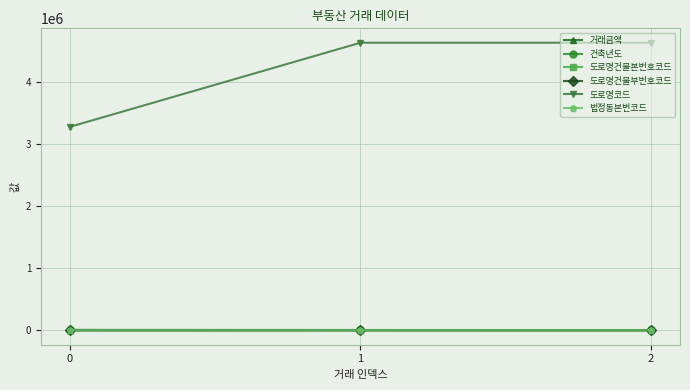

What is the greatest value displayed?

4631232